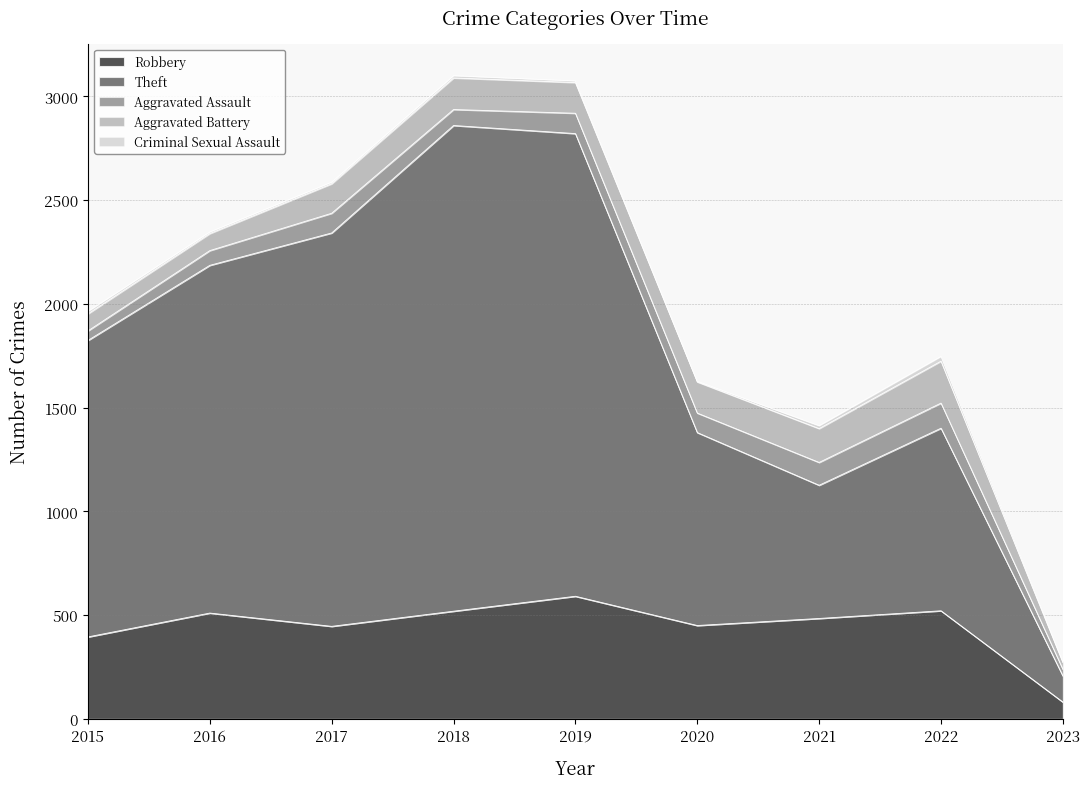

Which series has the widest spread of values?

Theft